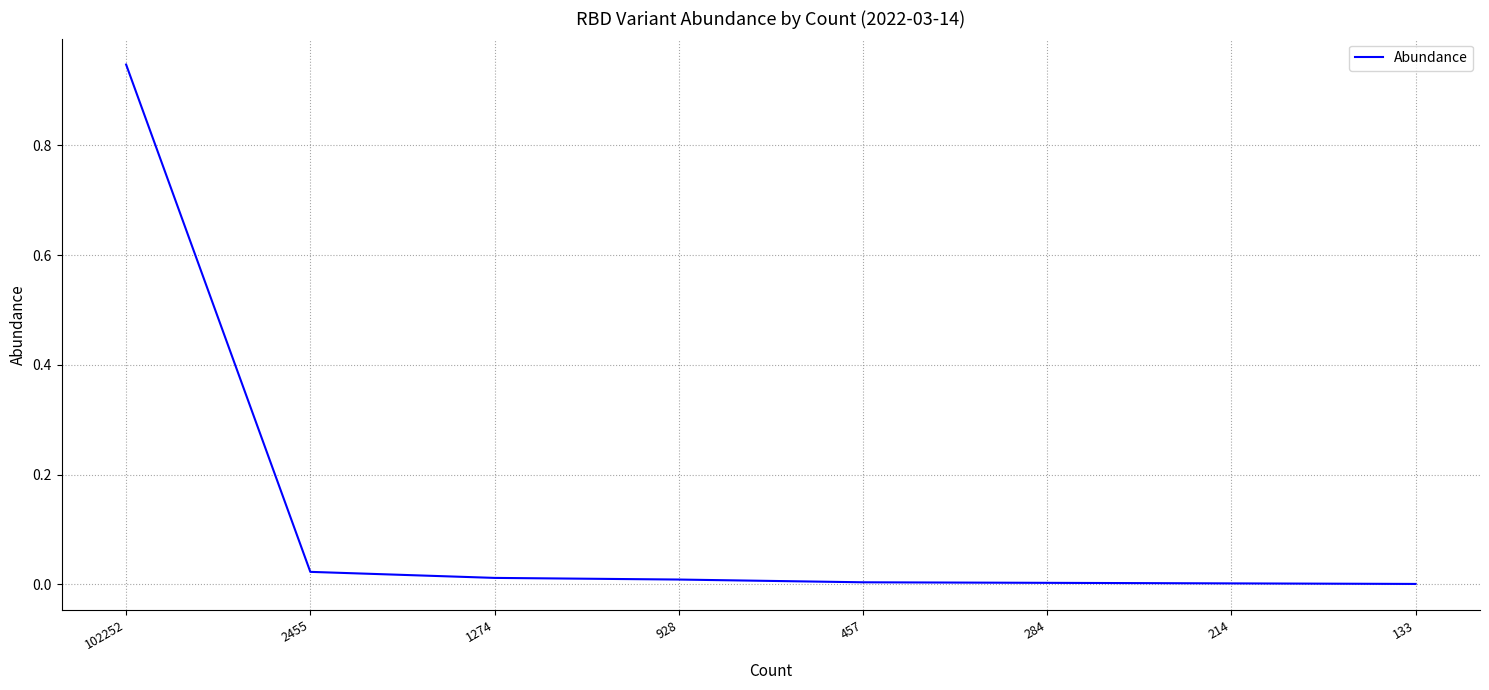

What is the average value?

0.1